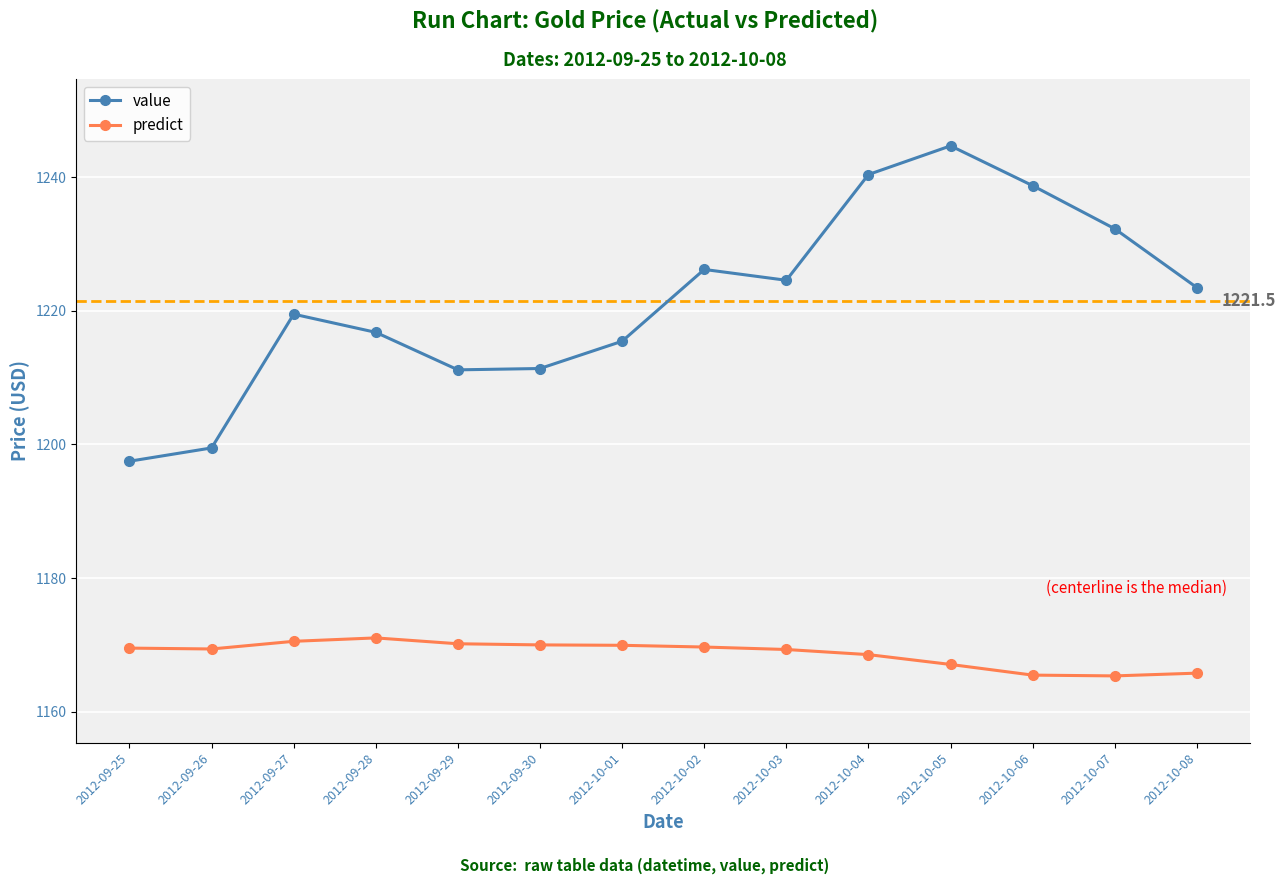

How many lines are shown in the chart?

2